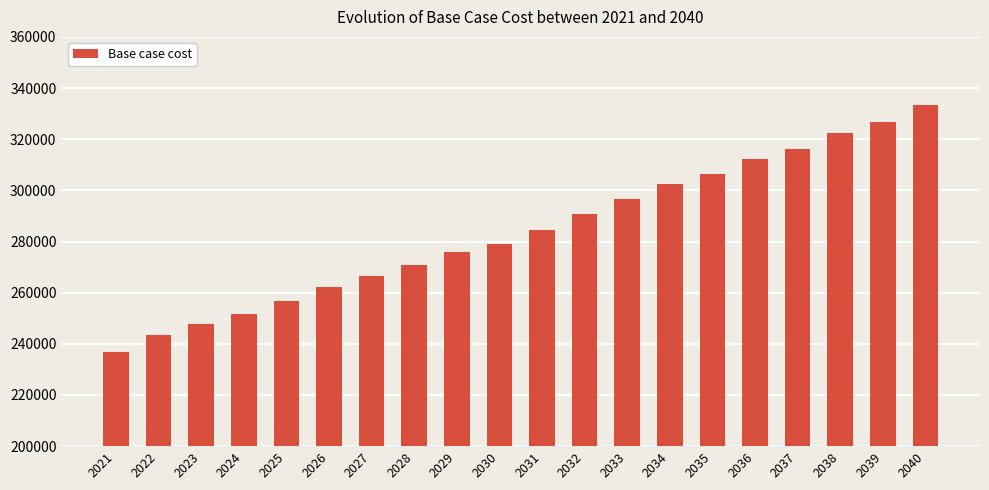

Reading left to right, transcribe all the data shown in this chart.

2021=236878.1	2022=243473.3	2023=247870.1	2024=251717.3	2025=256663.7	2026=262159.7	2027=266556.6	2028=270757.7	2029=275710.6	2030=279012.5	2031=284515.7	2032=290569.2	2033=296459.5	2034=302520.9	2035=306378.2	2036=312439.6	2037=316296.9	2038=322358.3	2039=326766.7	2040=333379.1